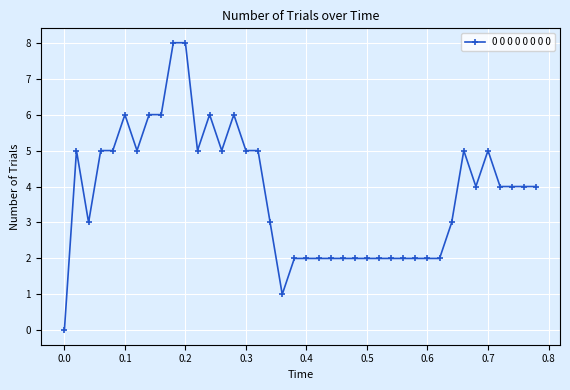

Does the chart have visible grid lines?

Yes